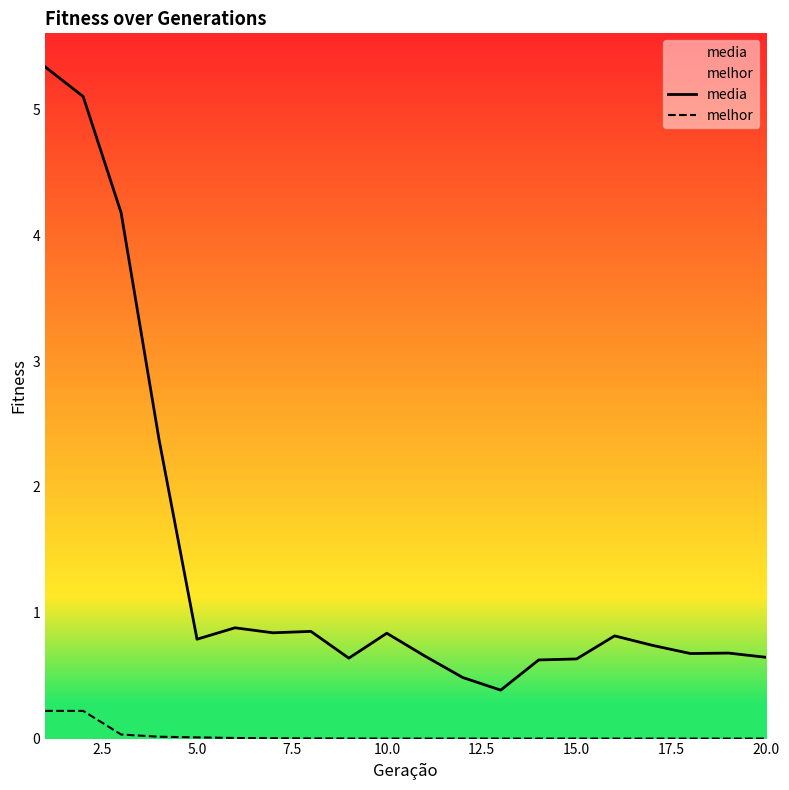

Rank the series by their maximum value, from highest to lowest.

media, melhor